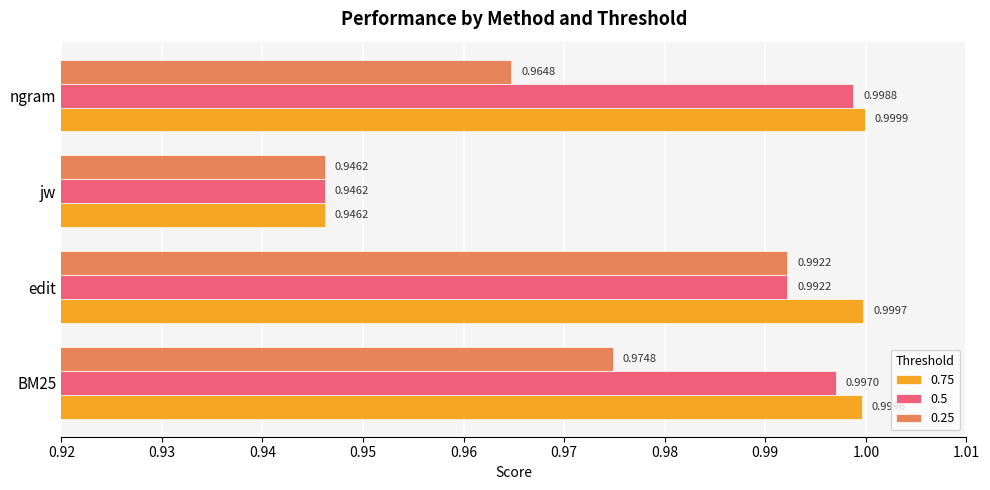

Which category has the lowest value in the 0.75 series?

jw